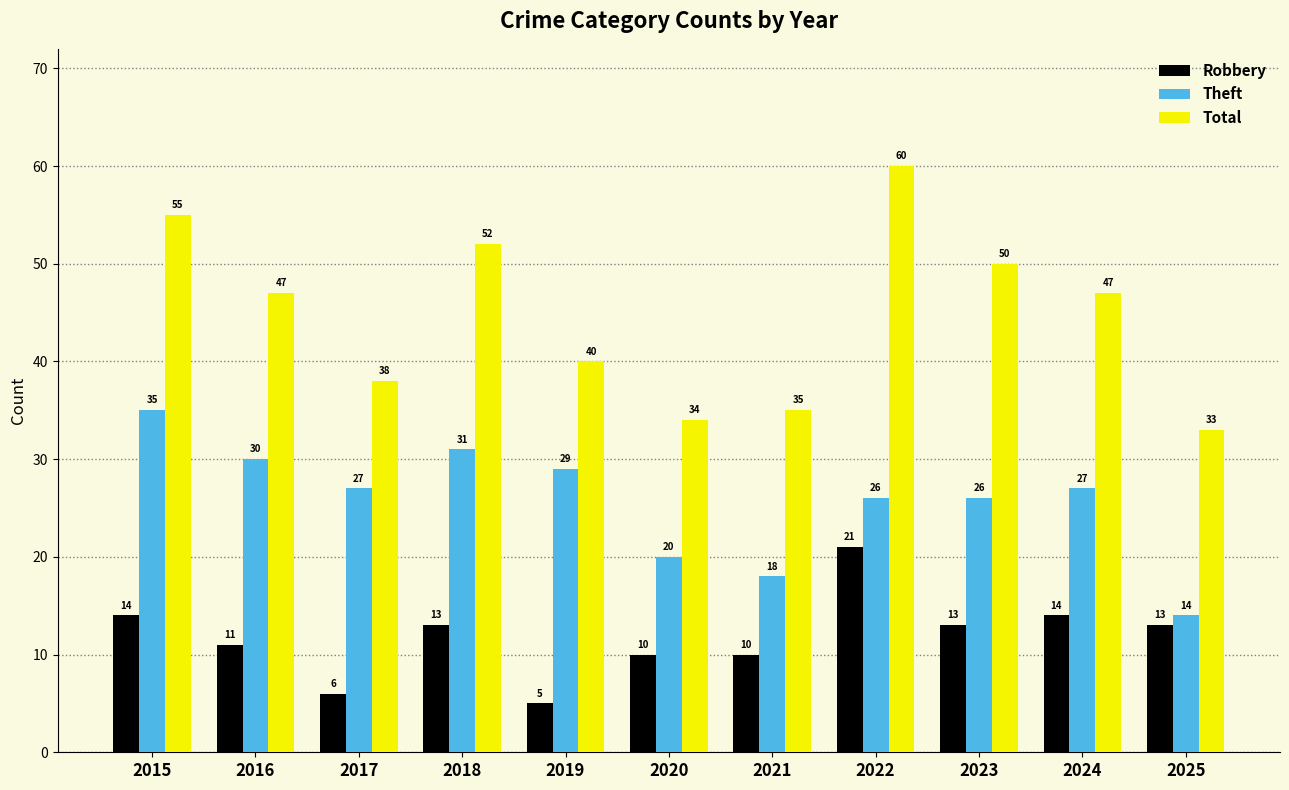

What is the difference between the highest and lowest values at 2015?

41